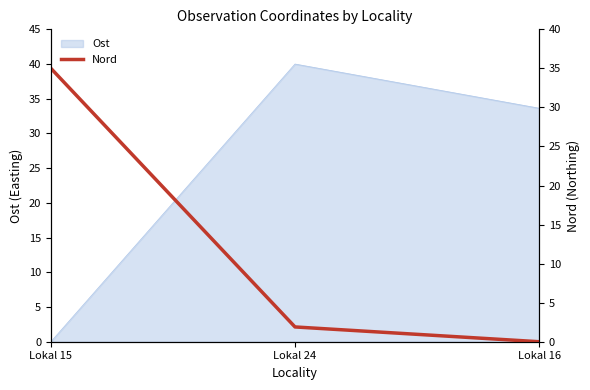

At which label is Ost closest to 20?

Lokal 16